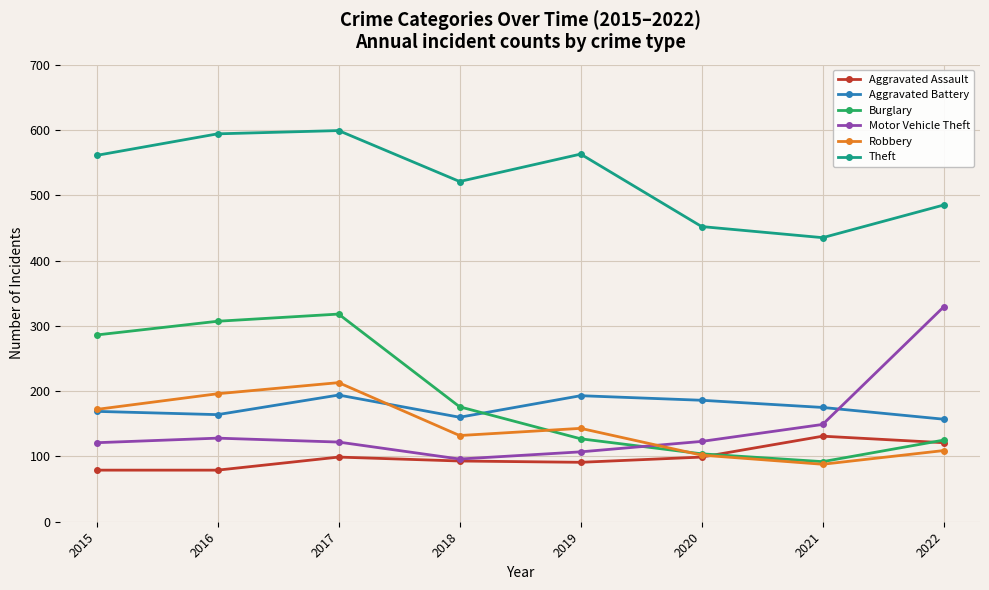

Is this an area chart (filled region under the line)?

No